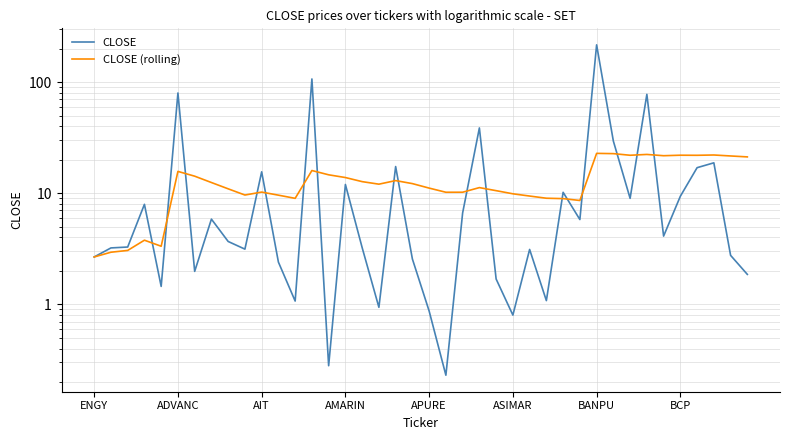

How many times do CLOSE (rolling) and CLOSE cross each other?

17